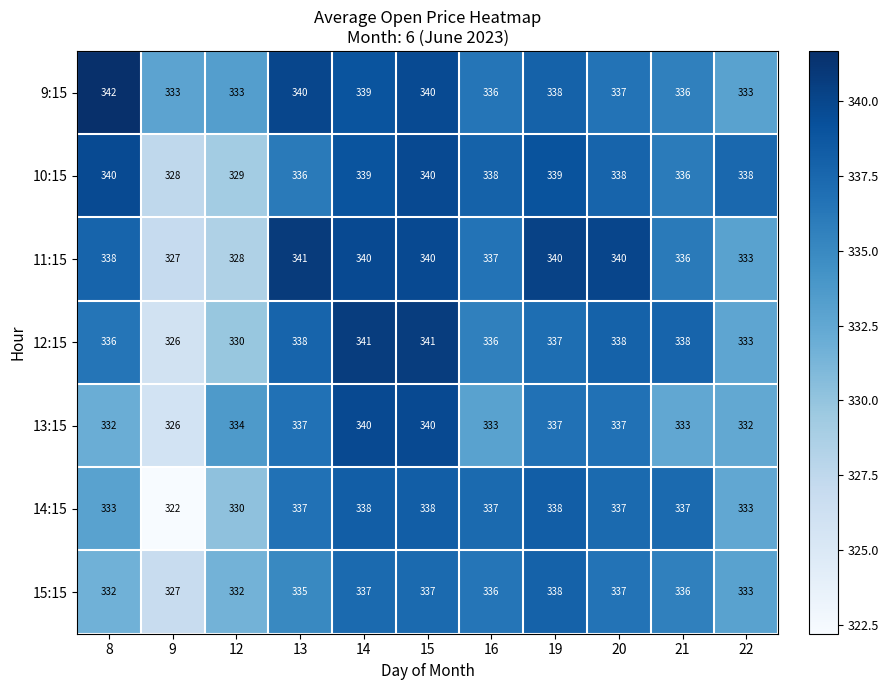

At how many categories does at least one series exceed 322?

11